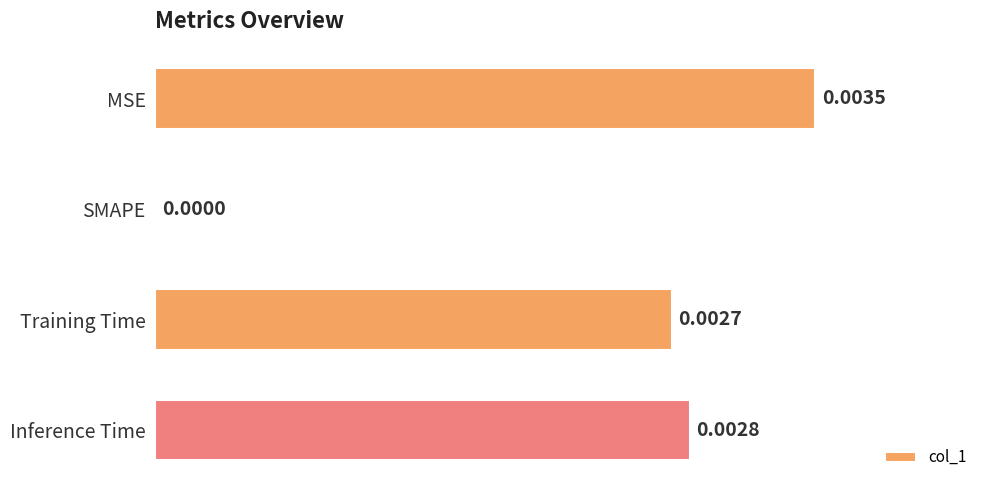

Does the chart contain stacked bars?

No